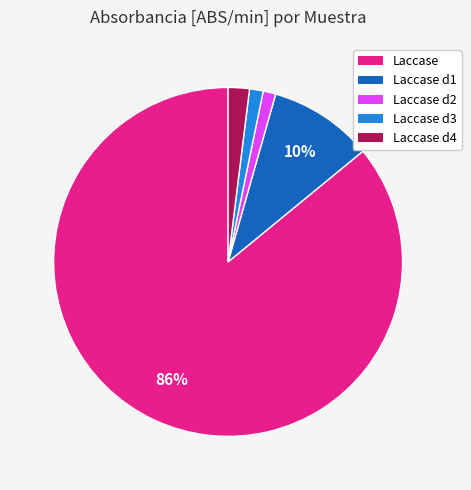

Is there any slice that represents more than half of the pie?

Yes